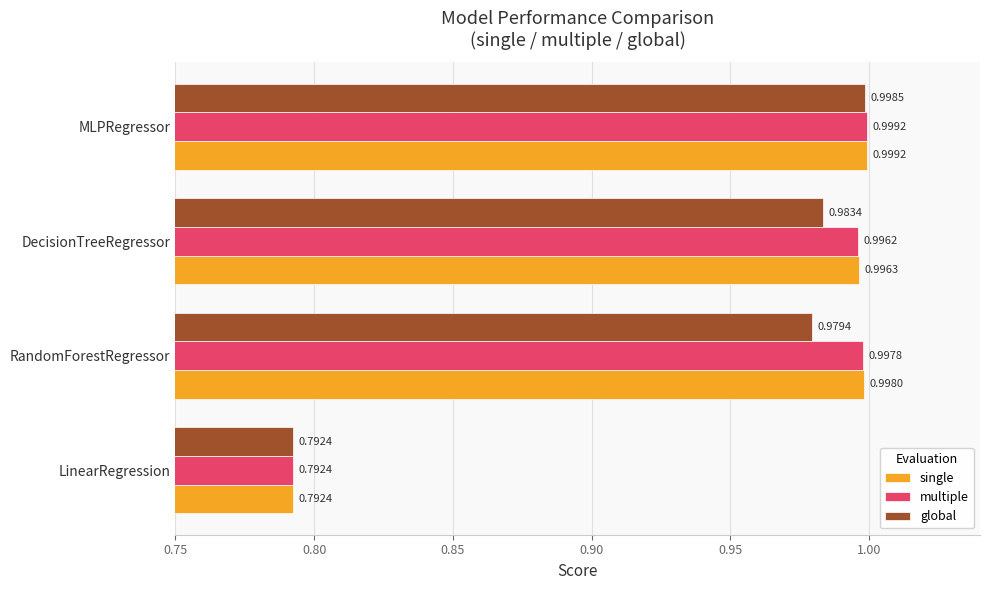

What are all the series names shown in the legend?

single, multiple, global